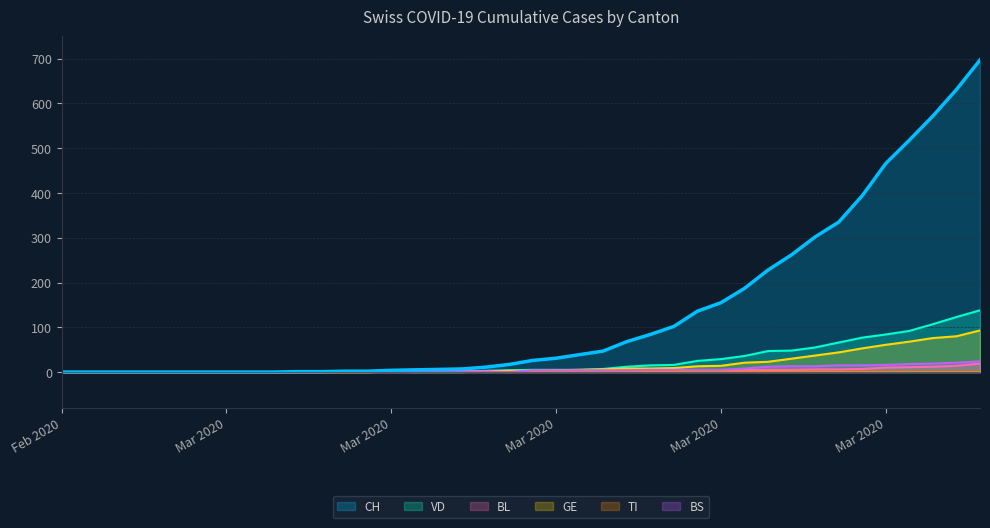

At which category is the sum across all series the highest?

2020-04-04